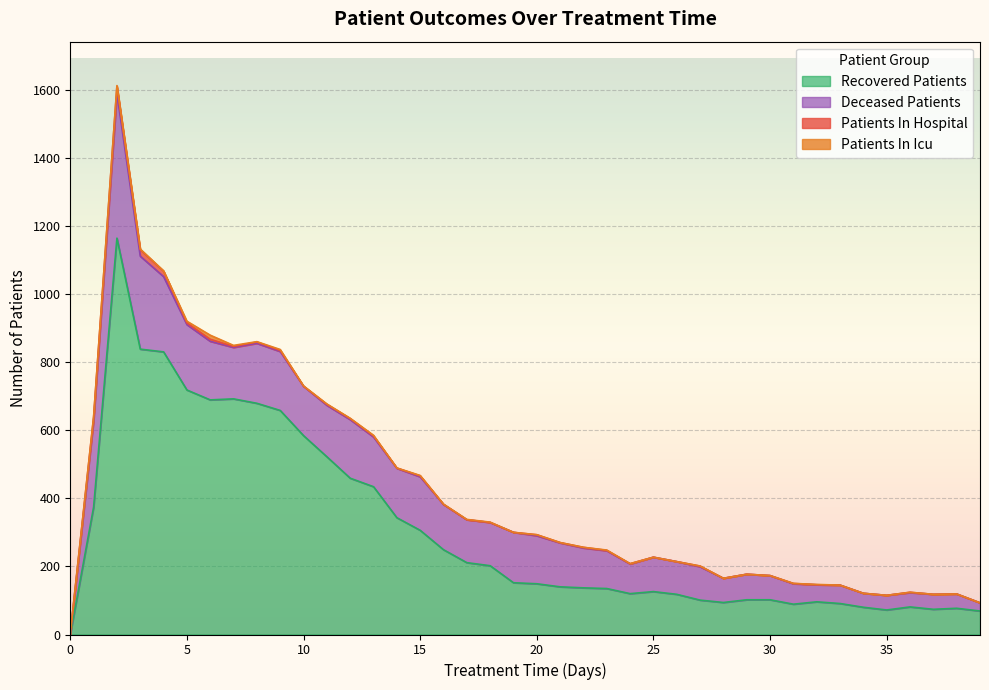

Where is recovered_patients nearest to the value 582?

10